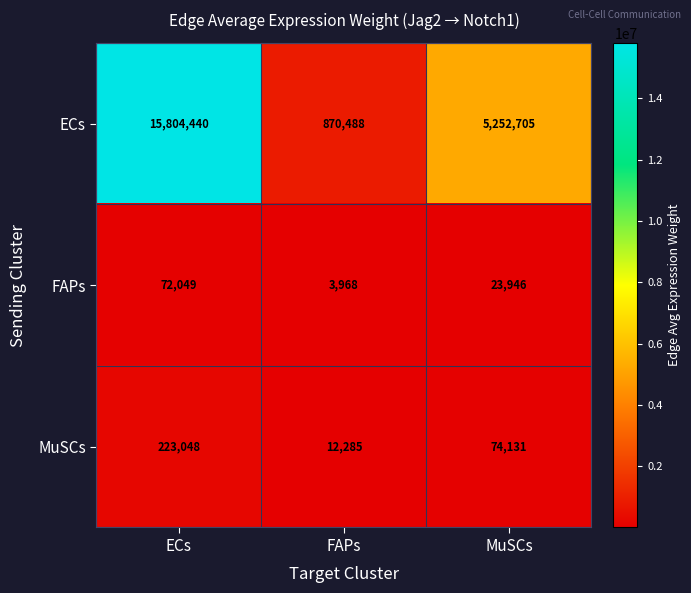

Rank the series by their maximum value, from lowest to highest.

FAPs, MuSCs, ECs